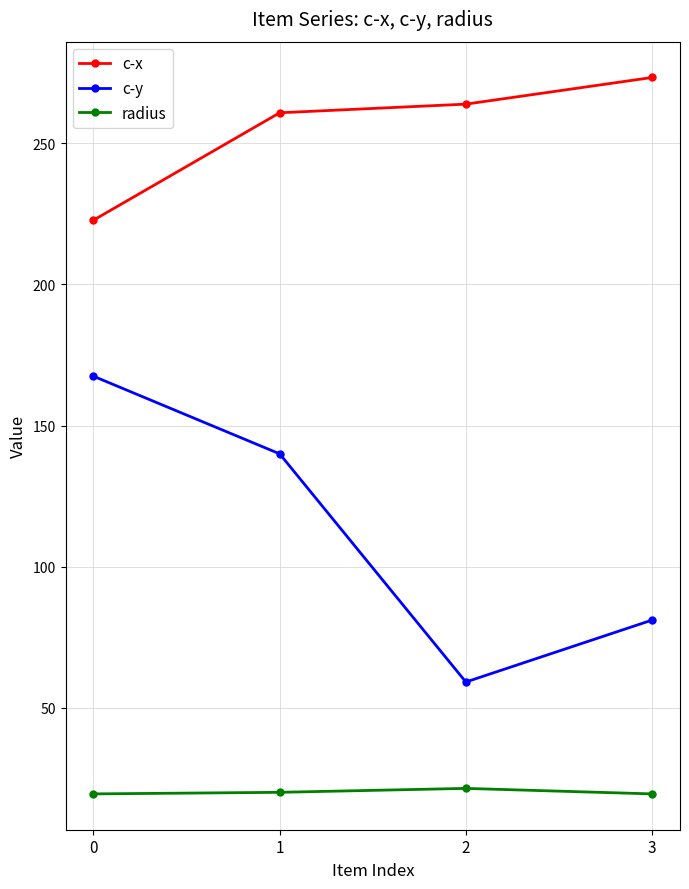

Which series has the largest total across all categories?

c-x